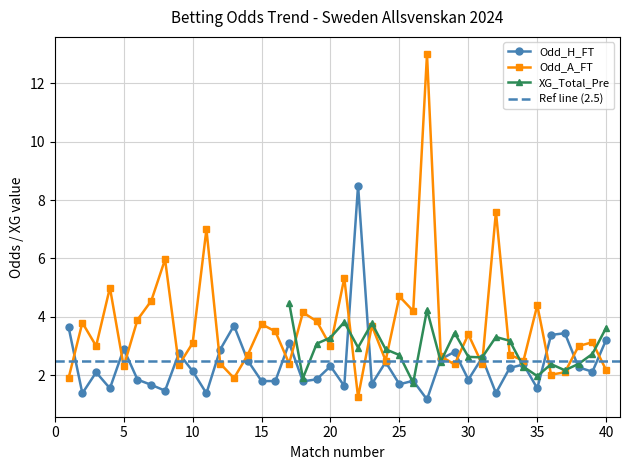

How many interior local valleys does the Odd_A_FT series have?

13